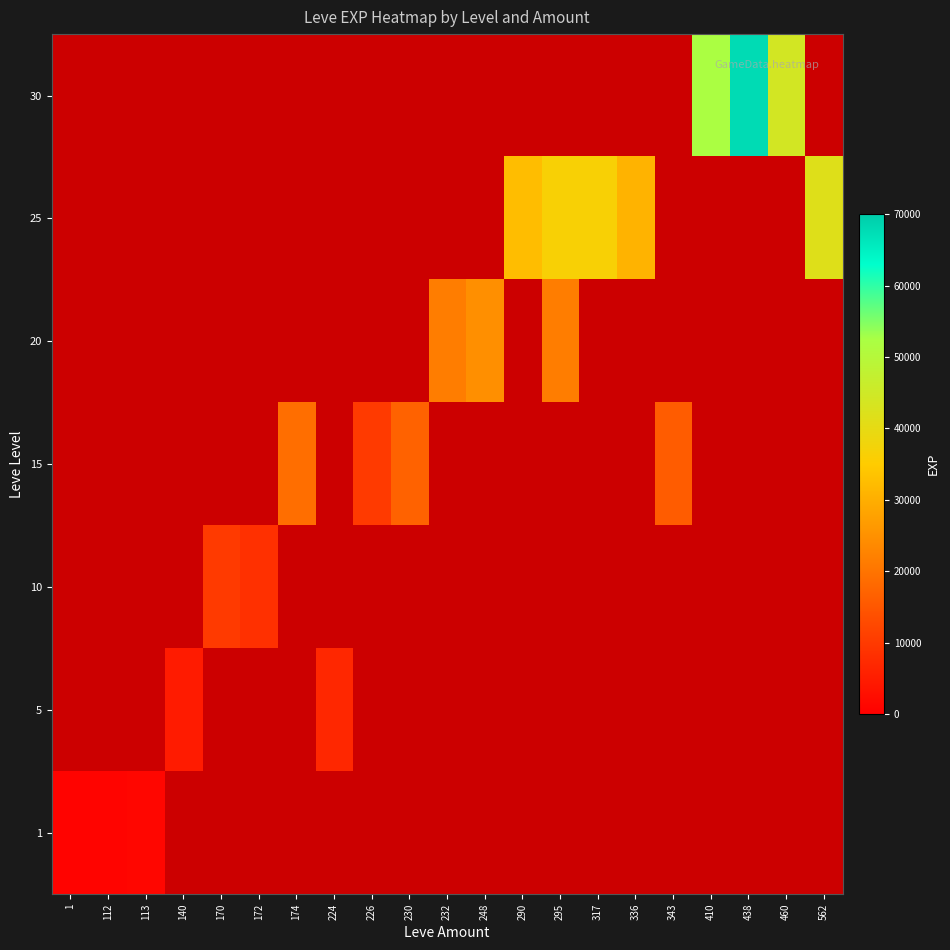

At how many categories does at least one series exceed 18164?

11